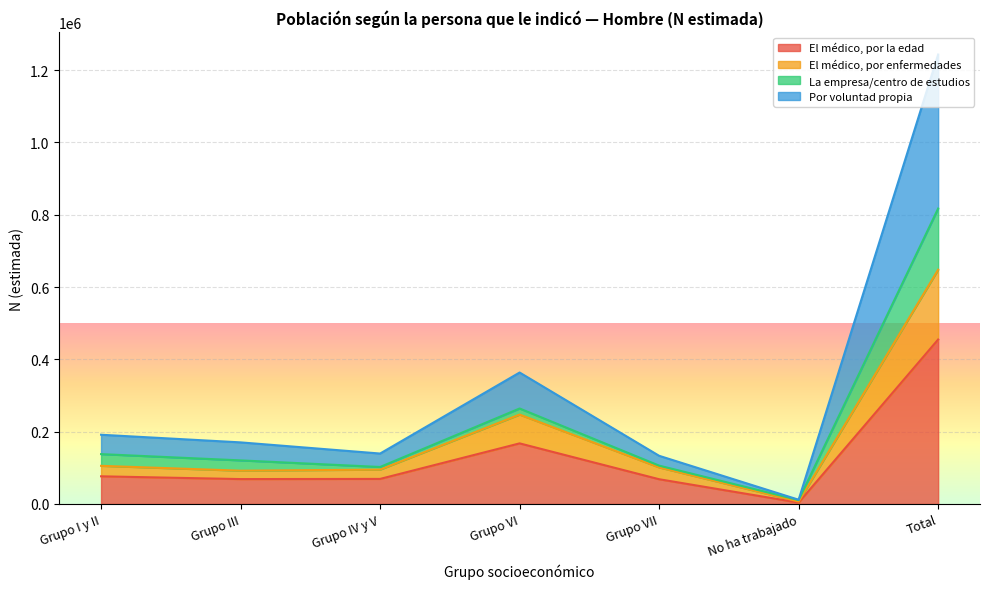

At which category is the sum across all series the highest?

Total